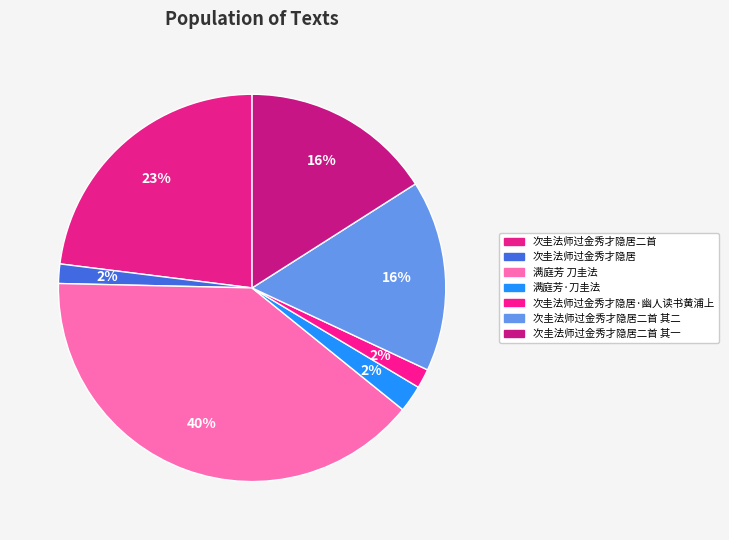

To the nearest percent, what is the difference between the largest and smallest slice percentages?

38%